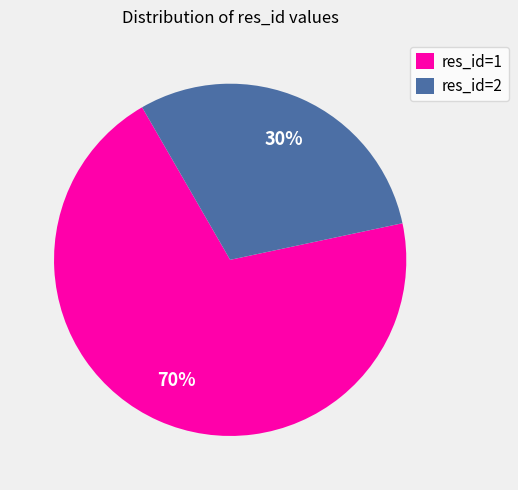

The res_id=1 slice represents 70% of the pie. True or false?

True